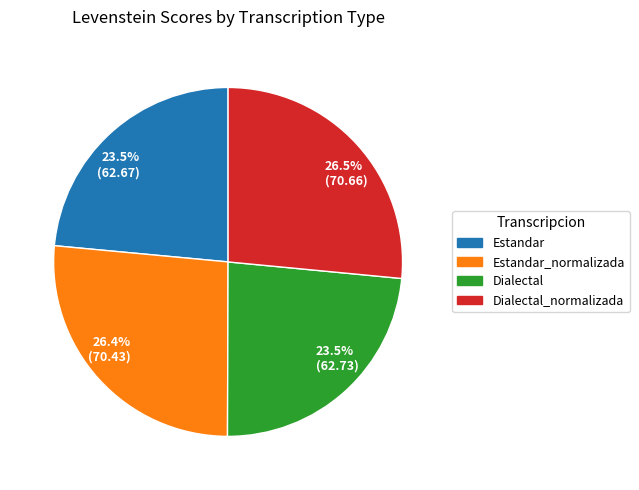

Which has a higher value, 23.5% (62.67) or 26.5% (70.66)?

26.5% (70.66)